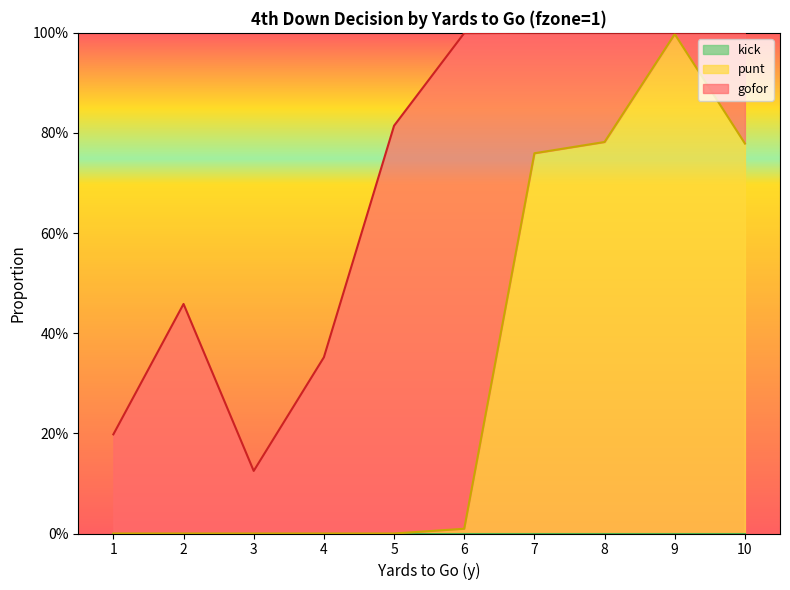

What is the sum of the gofor values at 10 and 9?

0.2